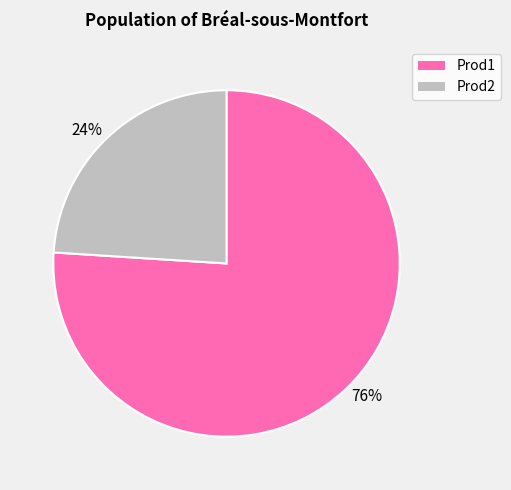

Which category has the biggest portion of the pie?

76%